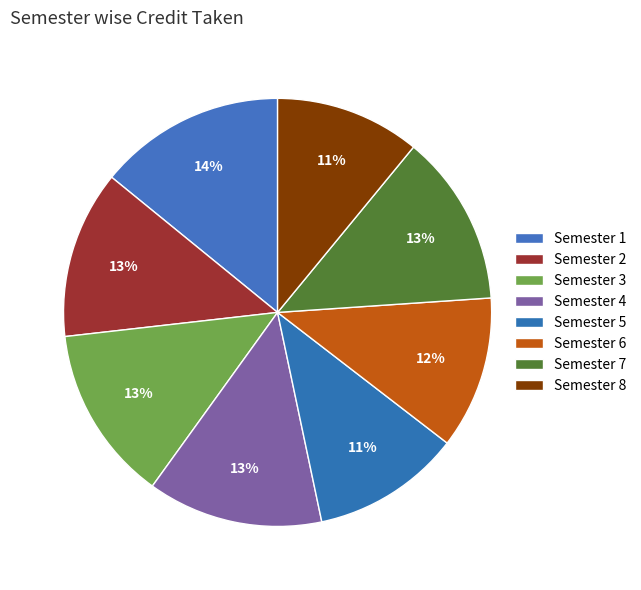

How many slices are in this pie chart?

8